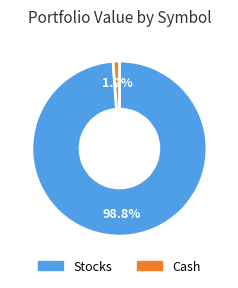

Is there any slice that represents more than half of the pie?

Yes